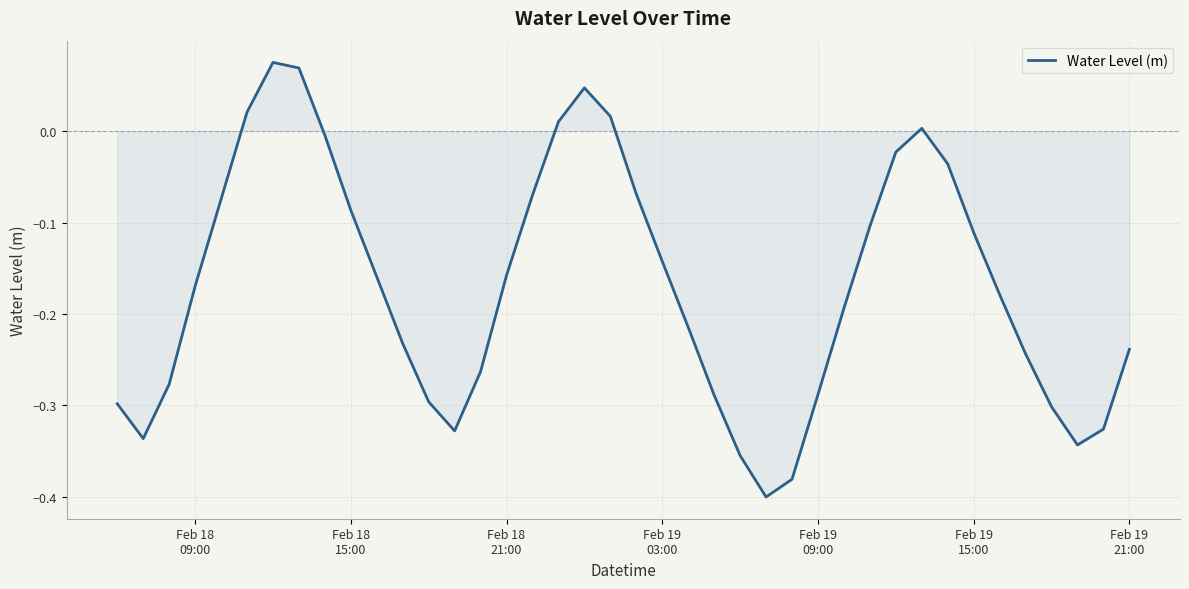

What is the difference between the maximum and minimum values?

0.5